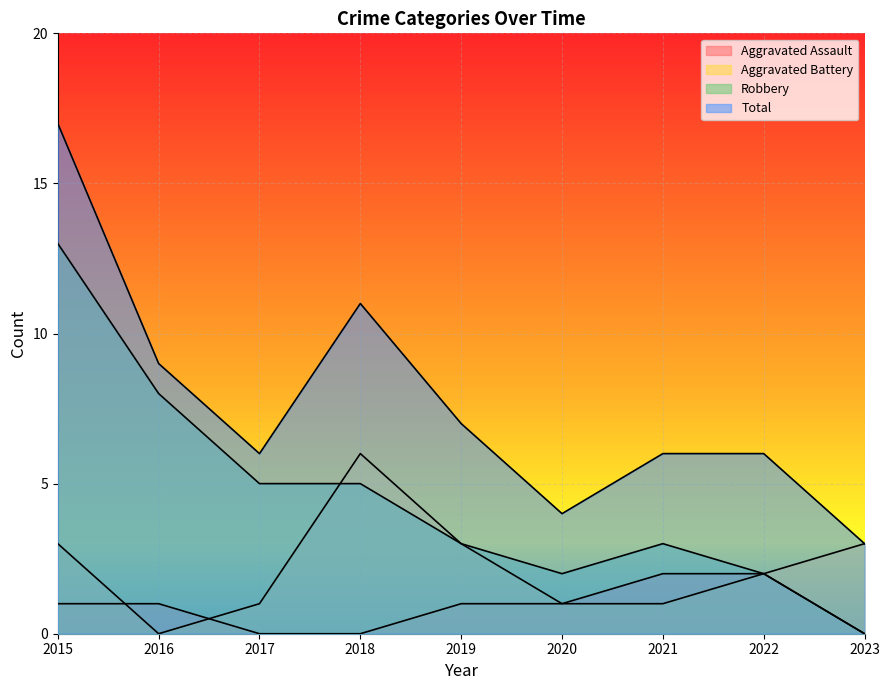

Between 2015 and 2016, which series saw the biggest shift?

Total